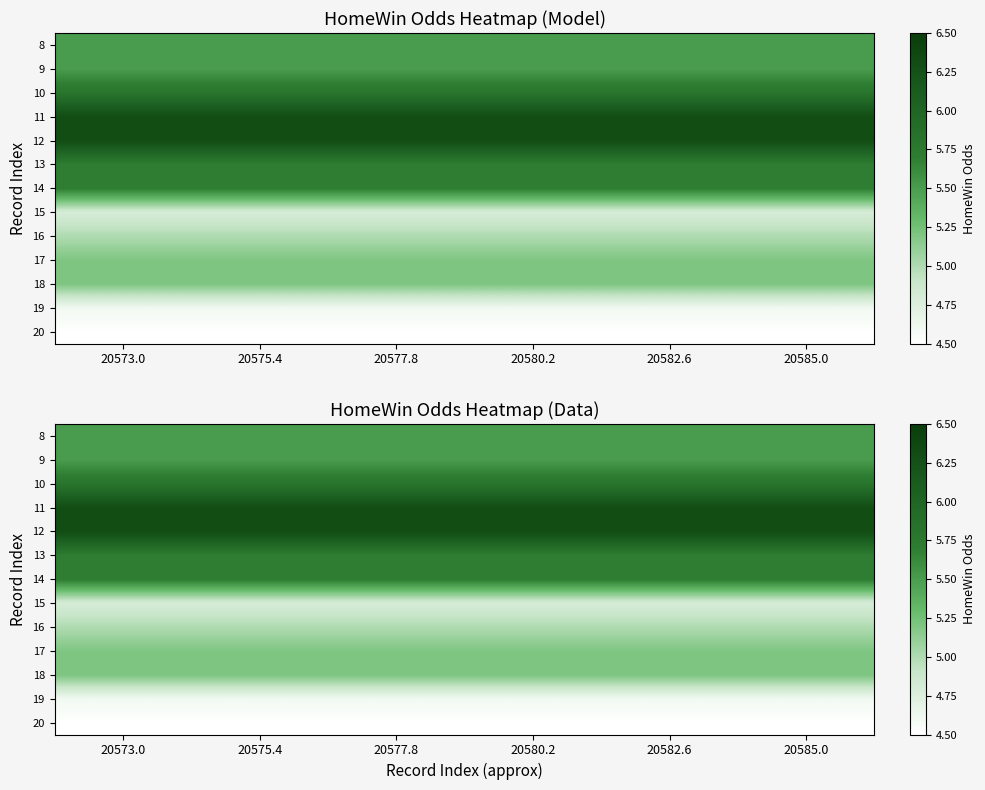

How many categories are shown in the chart?

6